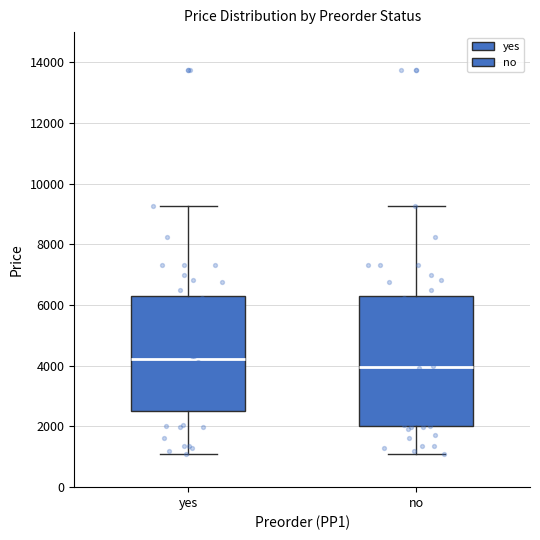

Reading left to right, transcribe this box plot: for each box, give where its median line is, the range the box spans, and where its two whiskers end, as read against the y-axis. The values are not printed on the chart, so give them approximately, as read against the axis.

yes: median 4200, box 2600 to 6200, whiskers 1200 to 9200
no: median 4000, box 2000 to 6200, whiskers 1200 to 9200